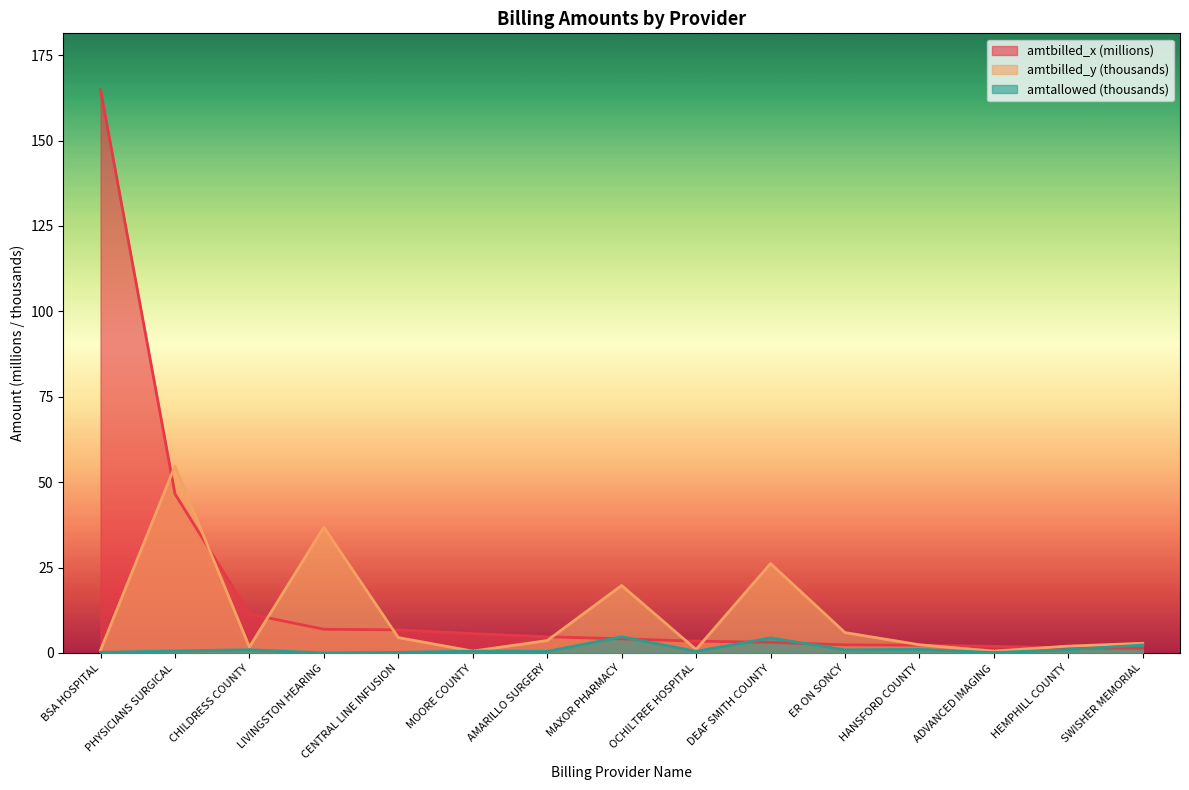

At which label does amtallowed reach its minimum?

LIVINGSTON HEARING